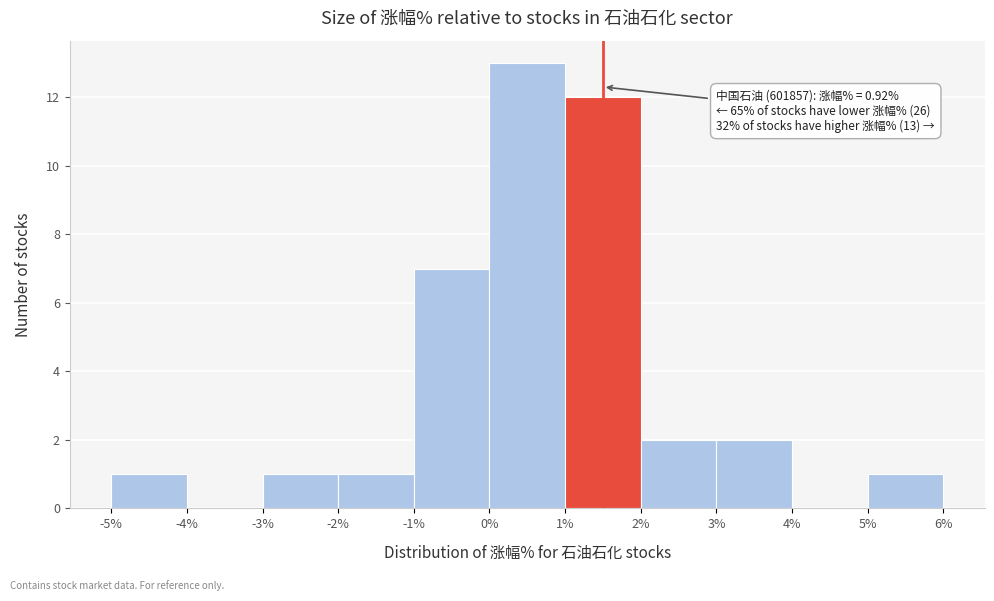

Over which range of the x-axis is the bar tallest?

0% to 1%